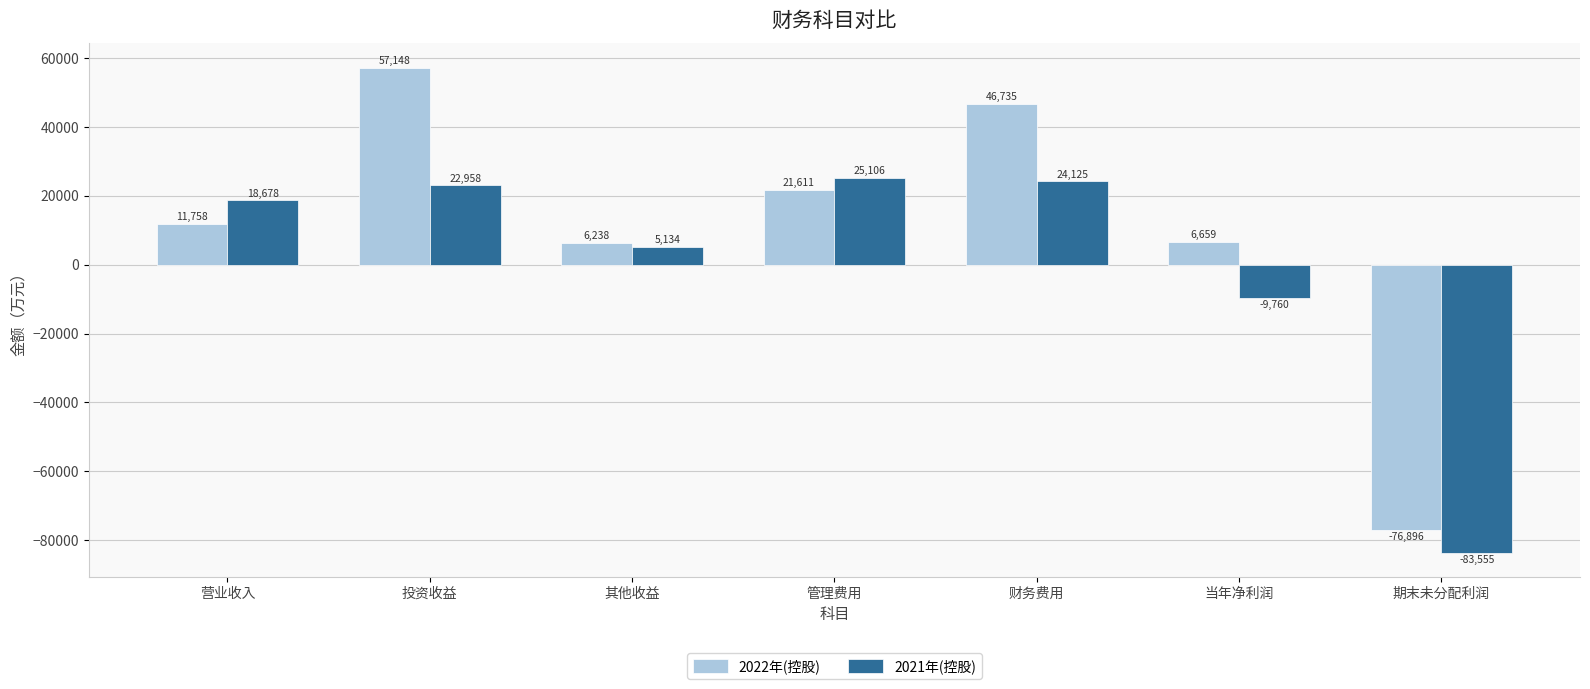

Reading left to right, what are all the values shown in this chart?

2022年(控股): 11758	57148	6238	21611	46735	6659	-76896
2021年(控股): 18678	22958	5134	25106	24125	-9760	-83555